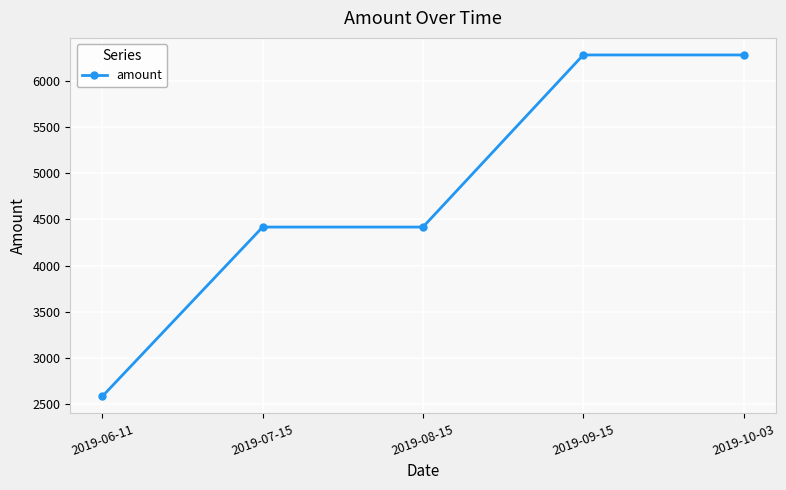

What is the maximum value shown in the chart?

6279.6